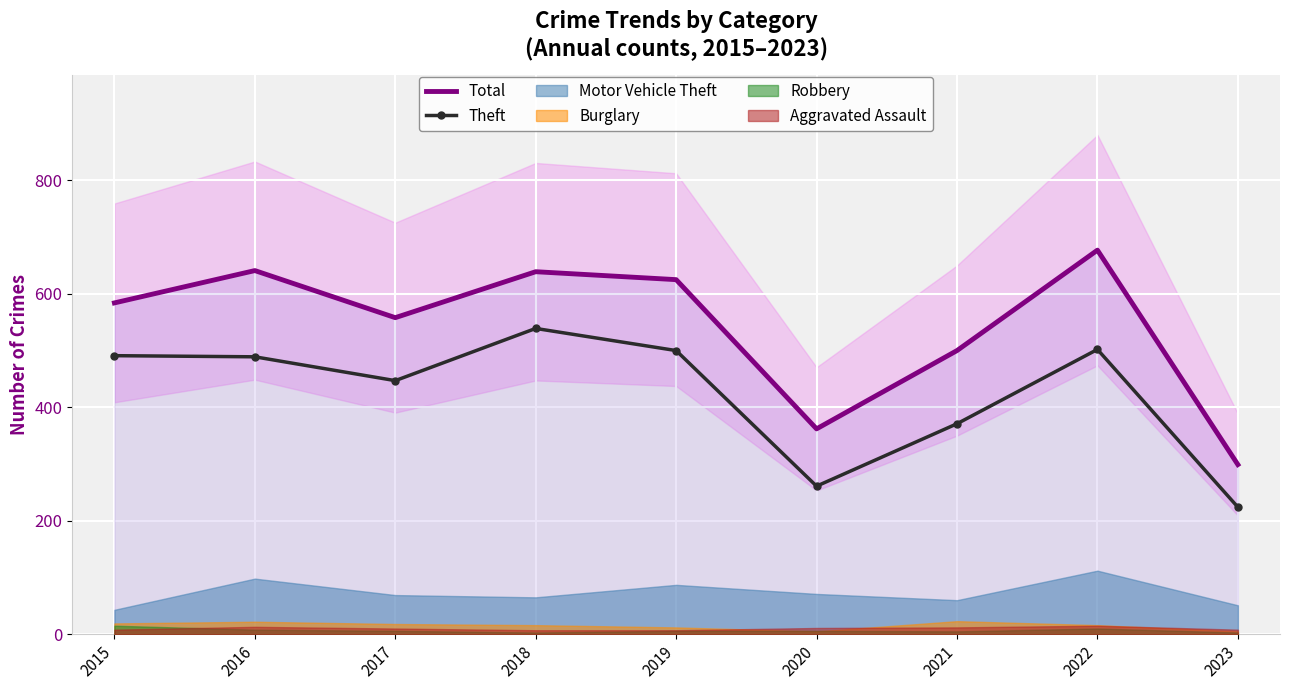

Reading left to right, what are all the values shown in this chart?

Total: 2015=584	2016=641	2017=558	2018=639	2019=625	2020=362	2021=500	2022=677	2023=299
Theft: 2015=491	2016=489	2017=447	2018=539	2019=500	2020=261	2021=371	2022=502	2023=224